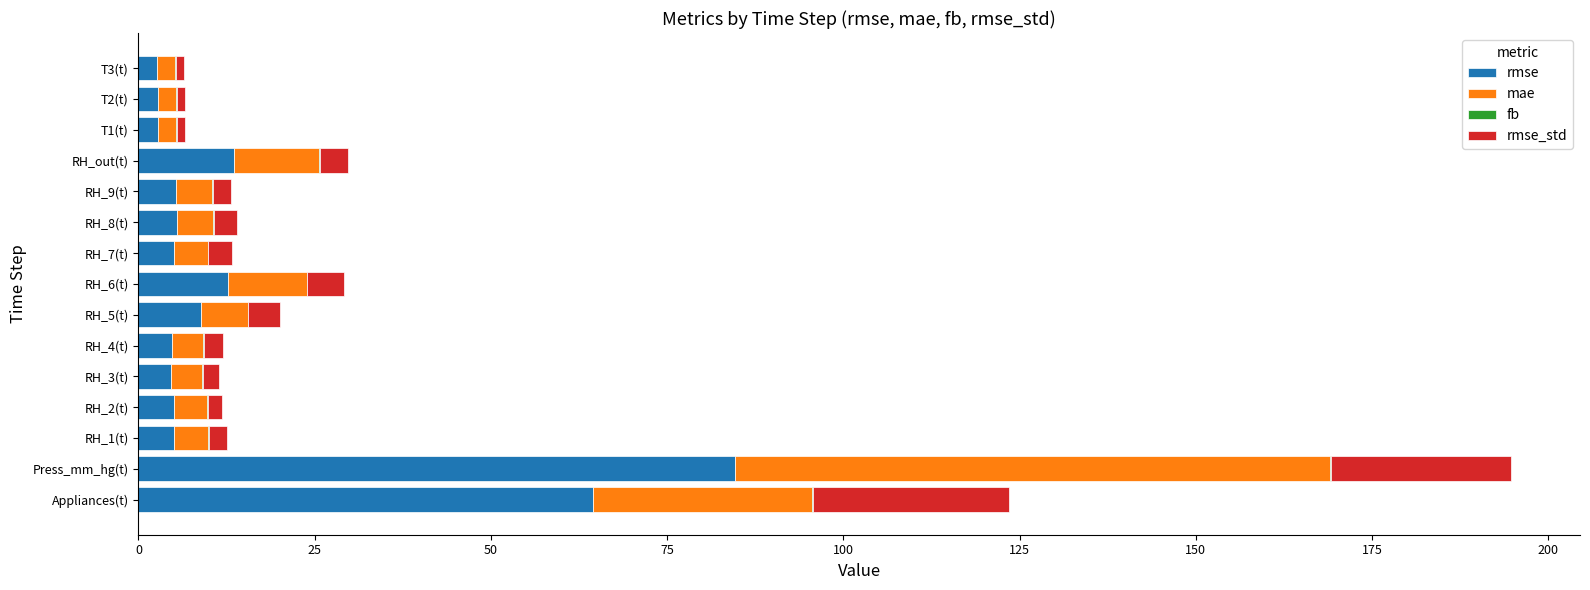

Where is rmse nearest to the value 43?

Appliances(t)